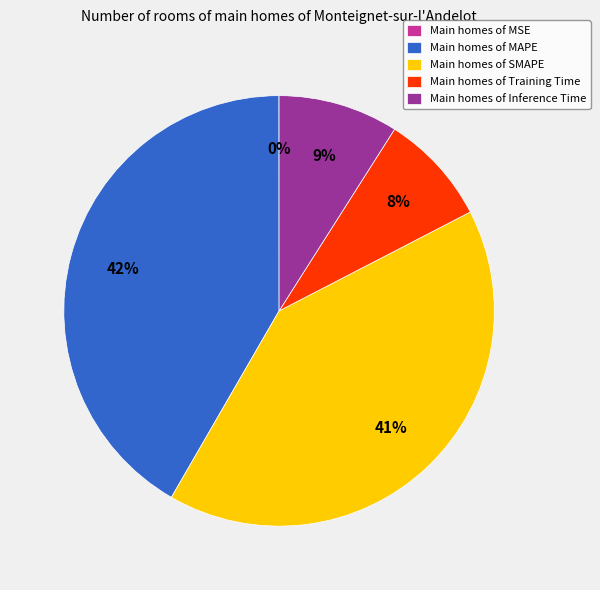

To the nearest percent, what is the average slice percentage?

20%